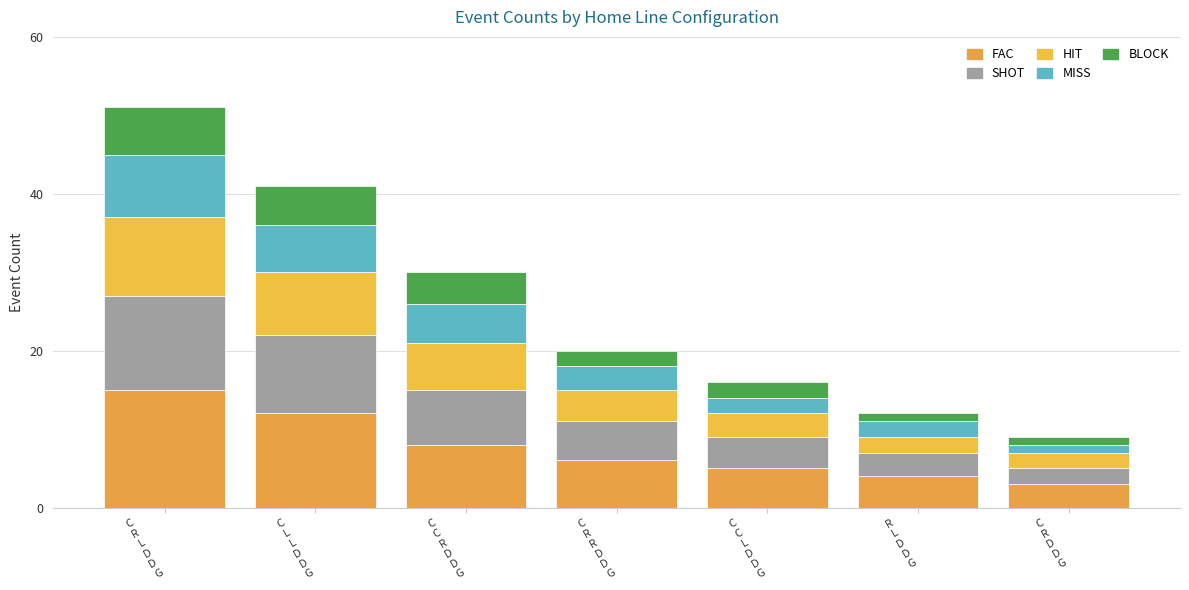

How many bars are there in total?

7